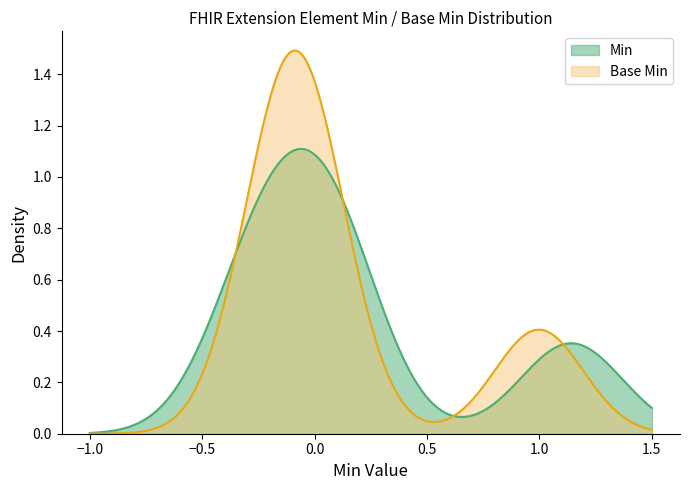

Which series has the largest range (max minus min)?

Base Min